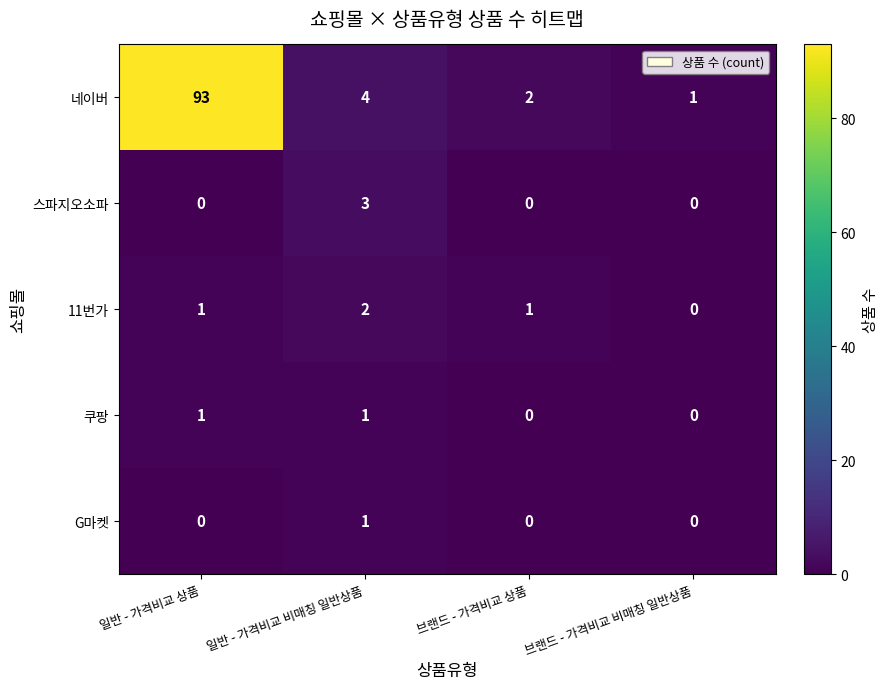

At which category is the sum across all series the highest?

일반 - 가격비교 상품